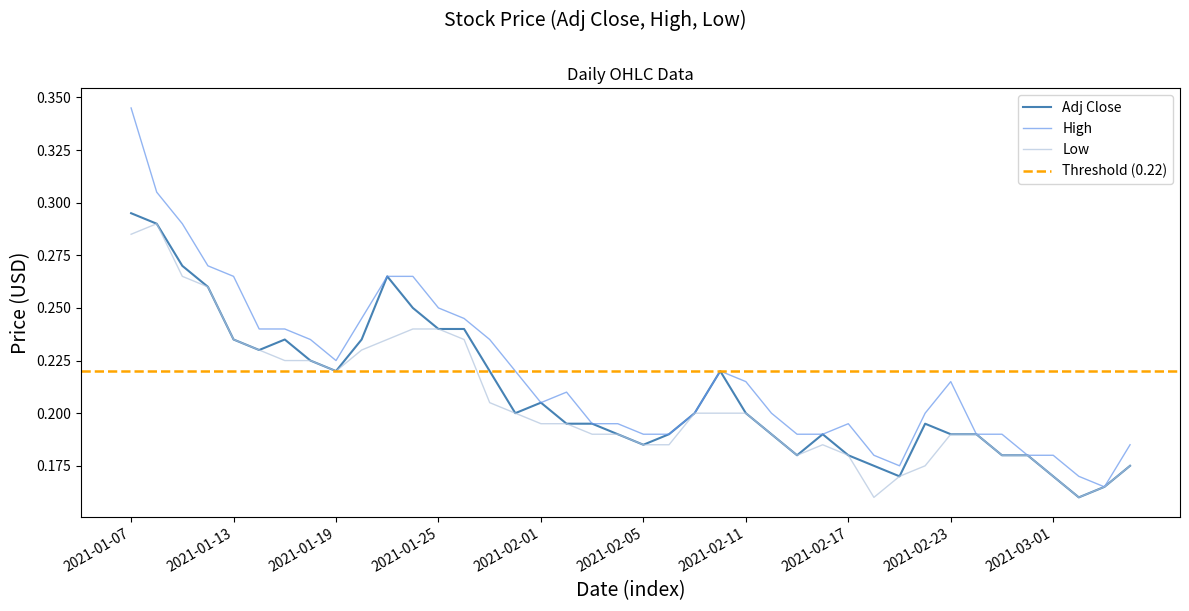

Rank the categories by High value from lowest to highest.

2021-03-03, 2021-03-02, 2021-02-19, 2021-02-18, 2021-02-26, 2021-03-01, 2021-03-04, 2021-02-05, 2021-02-08, 2021-02-15, 2021-02-16, 2021-02-24, 2021-02-25, 2021-02-03, 2021-02-04, 2021-02-17, 2021-02-09, 2021-02-12, 2021-02-22, 2021-02-01, 2021-02-02, 2021-02-11, 2021-02-23, 2021-01-29, 2021-02-10, 2021-01-19, 2021-01-18, 2021-01-28, 2021-01-14, 2021-01-15, 2021-01-20, 2021-01-27, 2021-01-25, 2021-01-13, 2021-01-21, 2021-01-22, 2021-01-12, 2021-01-11, 2021-01-08, 2021-01-07